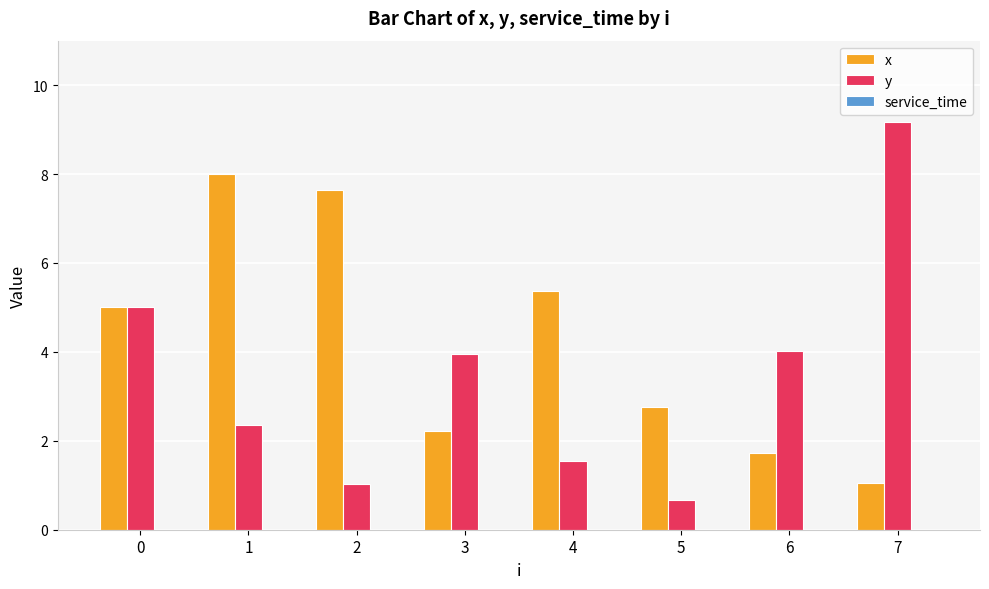

Which series has the largest total across all categories?

x